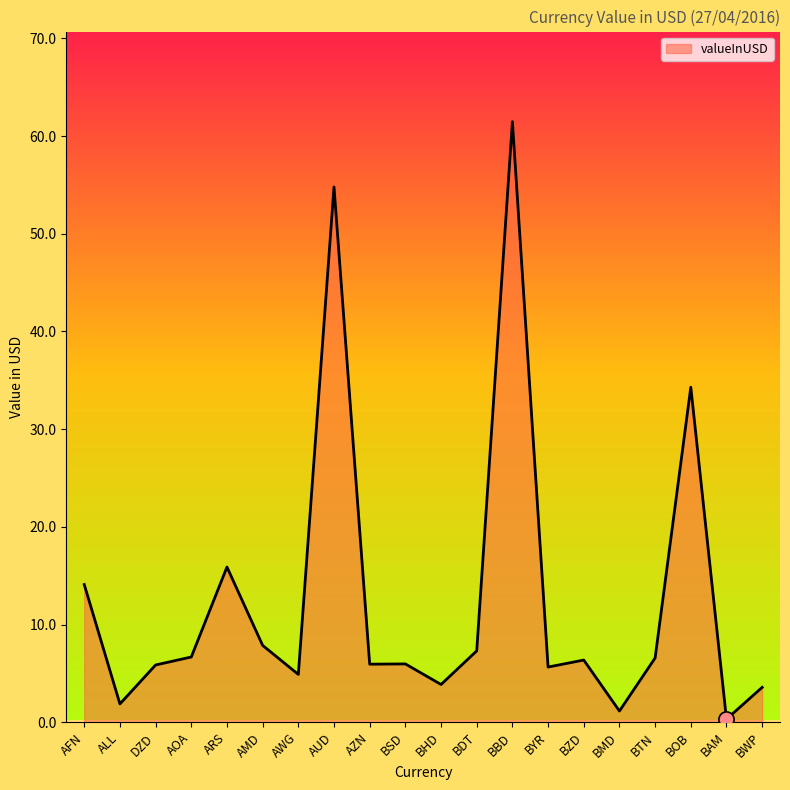

Which has a higher value, AWG or DZD?

DZD